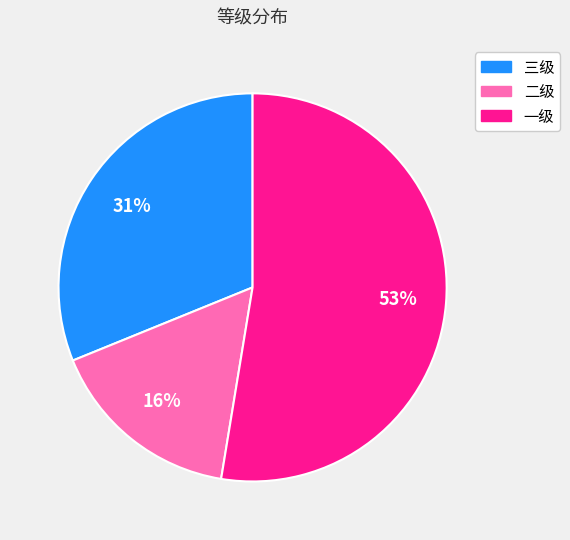

Do 二级 and 一级 together represent more than half of the pie?

Yes